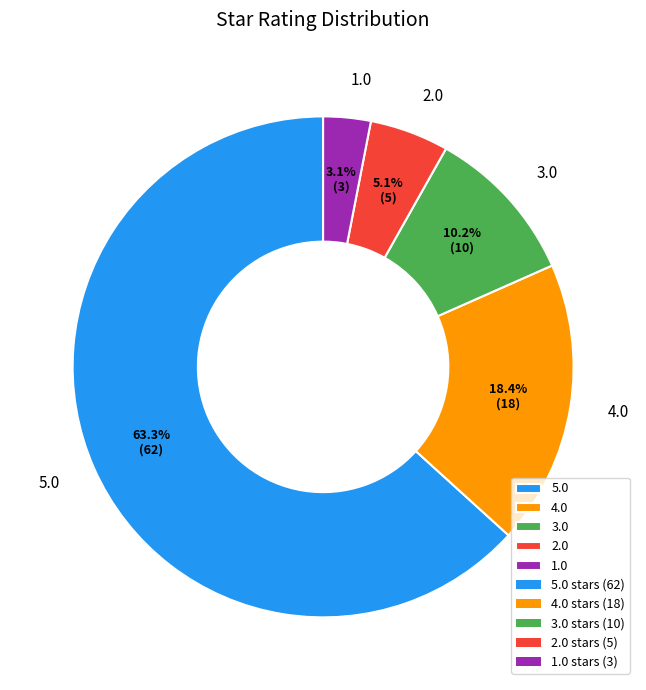

Combined, what portion of the pie is 4.0 and 3.0?

28.6%